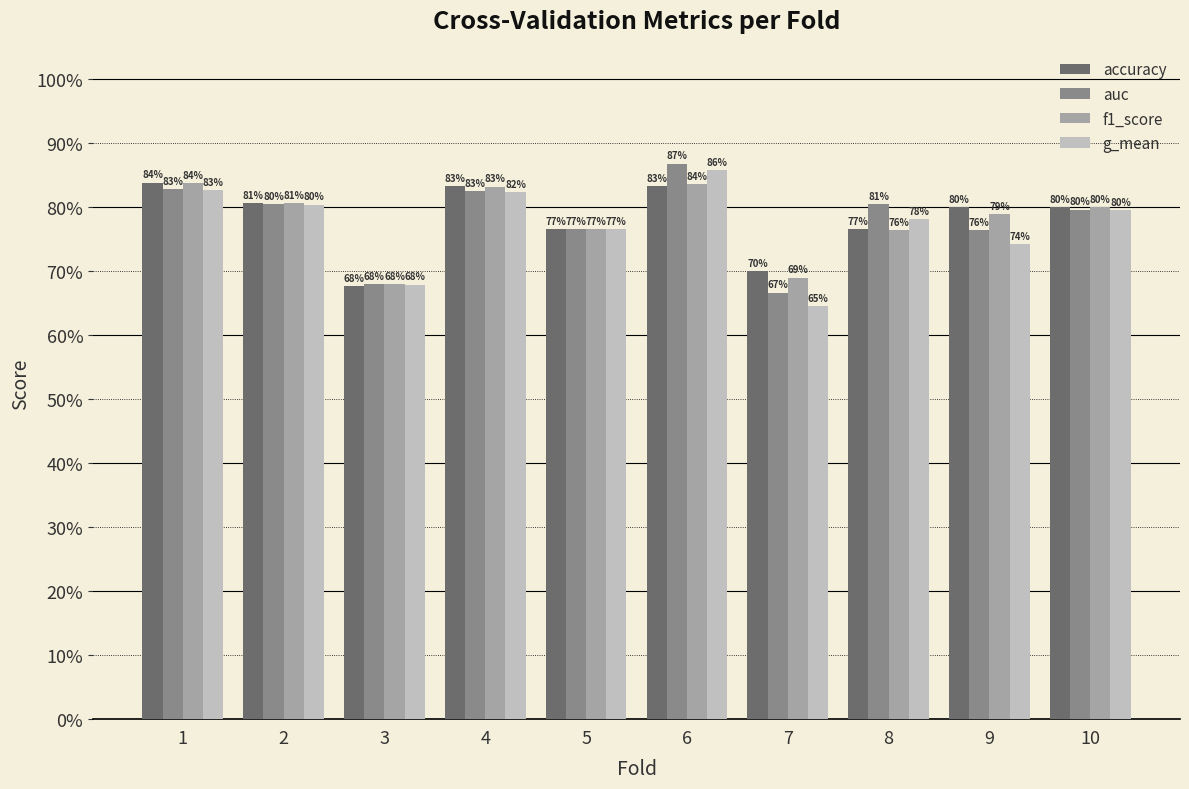

What is the sum of all f1_score values?

7.8